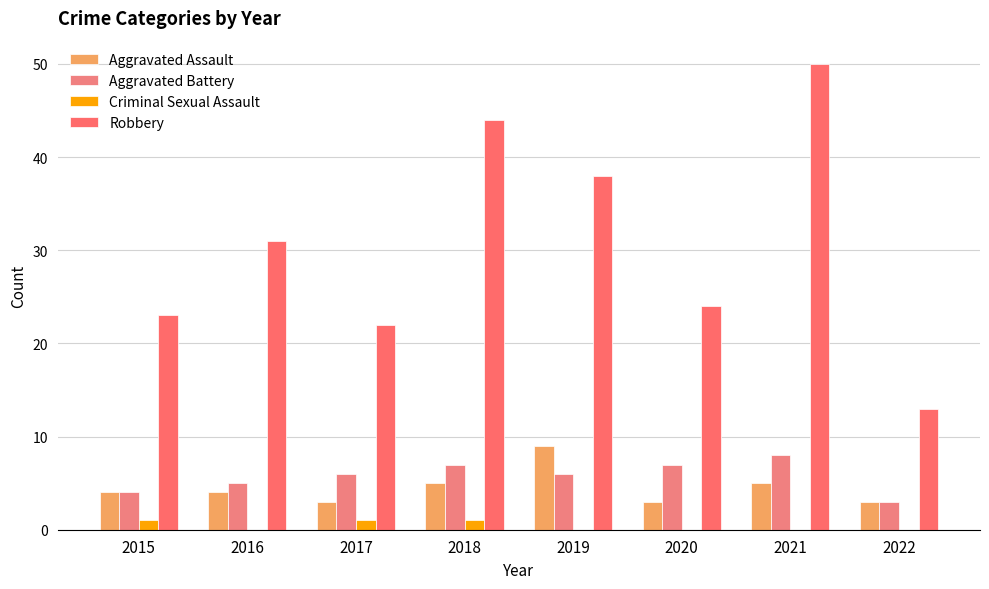

How many Criminal Sexual Assault values are between 0 and 1?

8